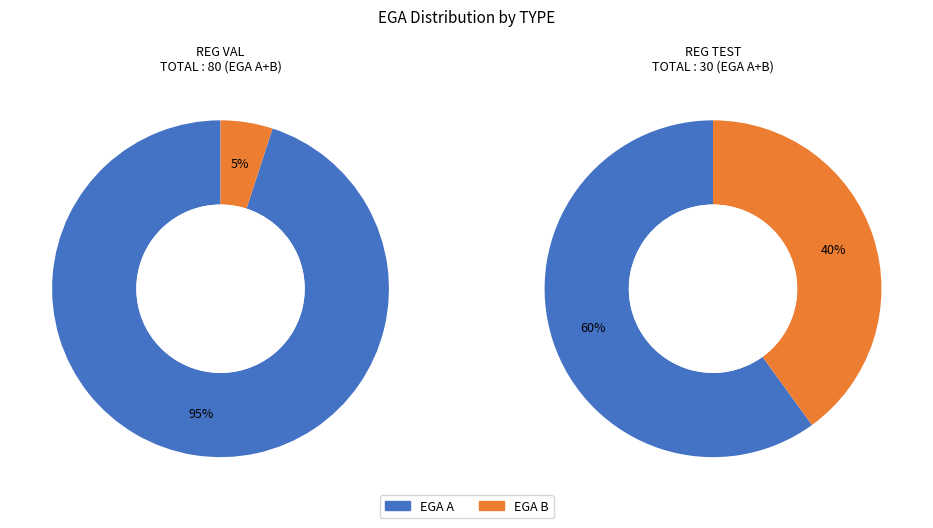

Is REG VAL A the majority of the pie?

Yes